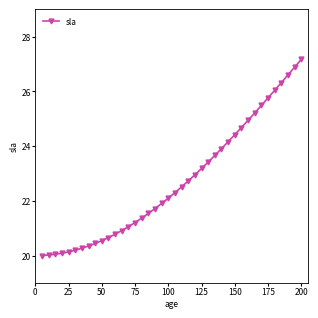

How many values are below 22?

19